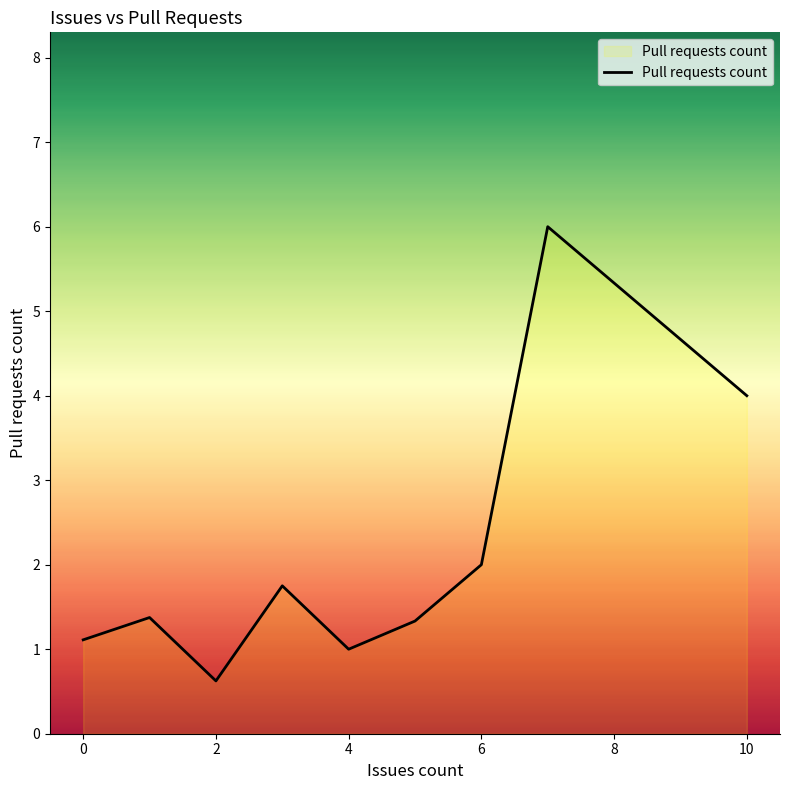

How many lines are shown in the chart?

1